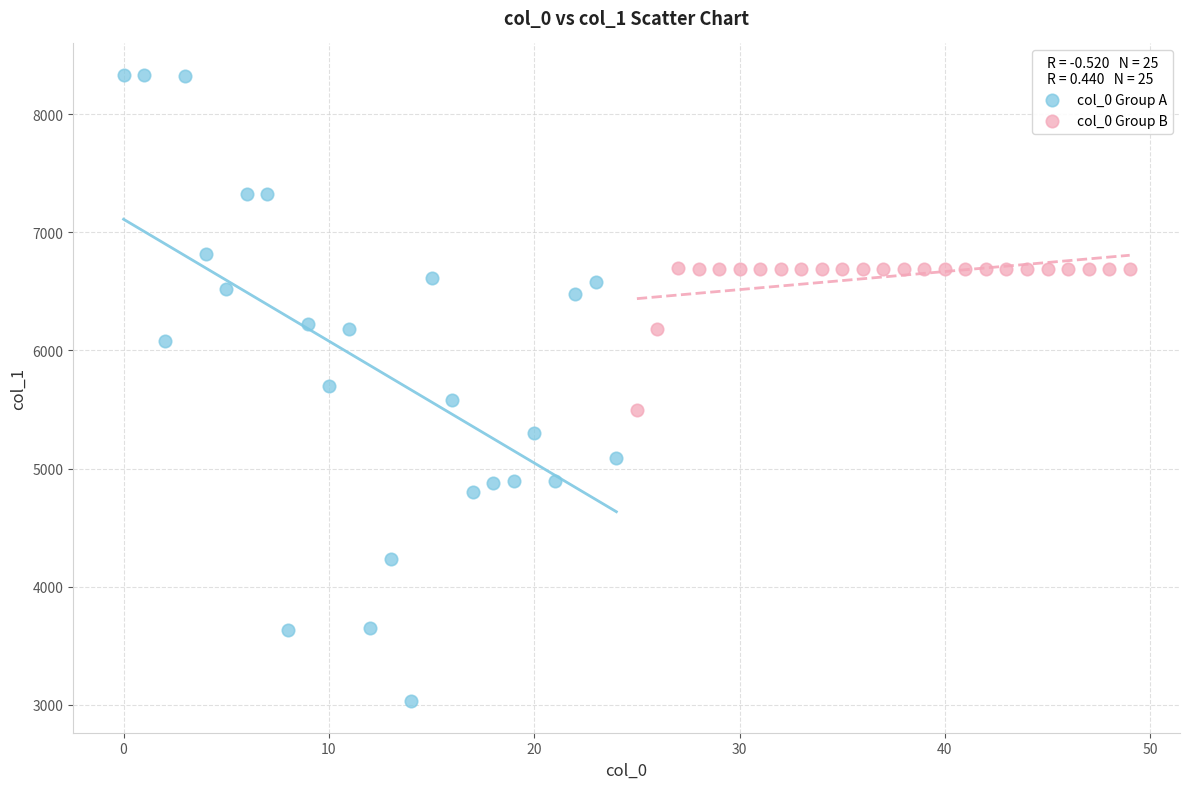

What are all the series names shown in the legend?

col_0 Group A, col_0 Group B